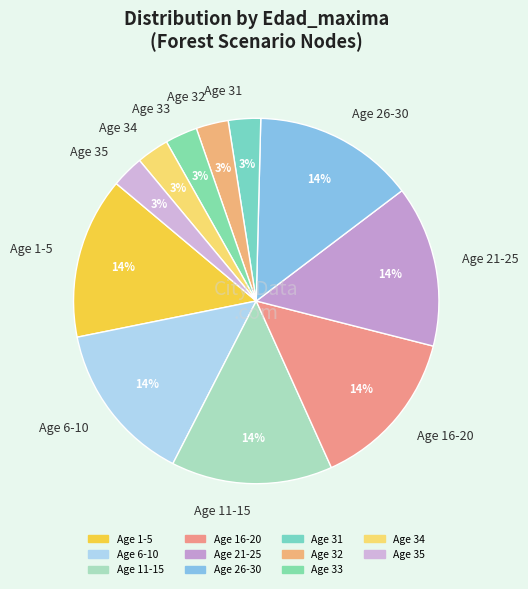

Approximately how many times larger is the value at Age 31 compared to Age 34?

1.0